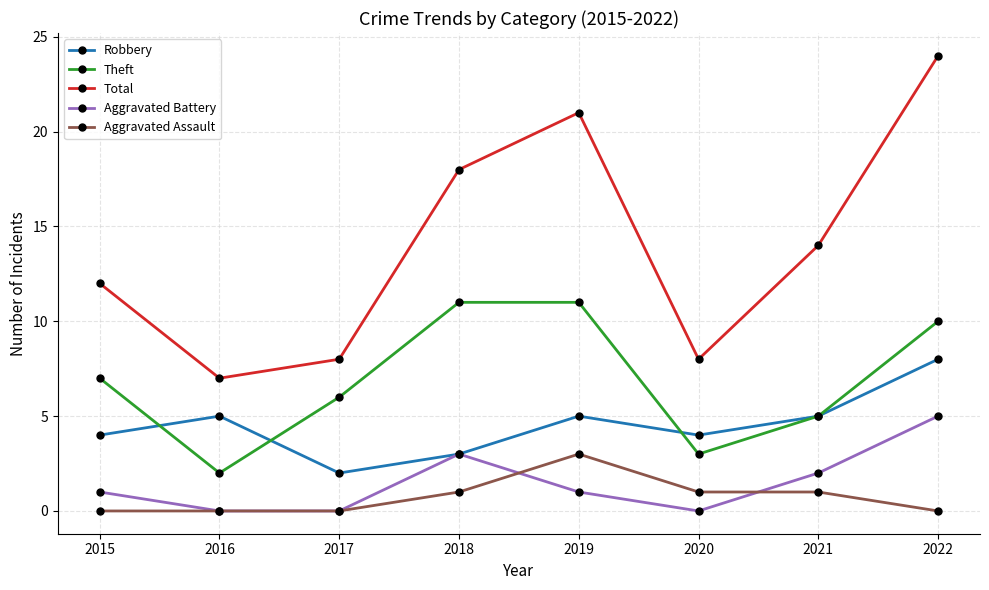

What is the sum of all Aggravated Battery values?

12